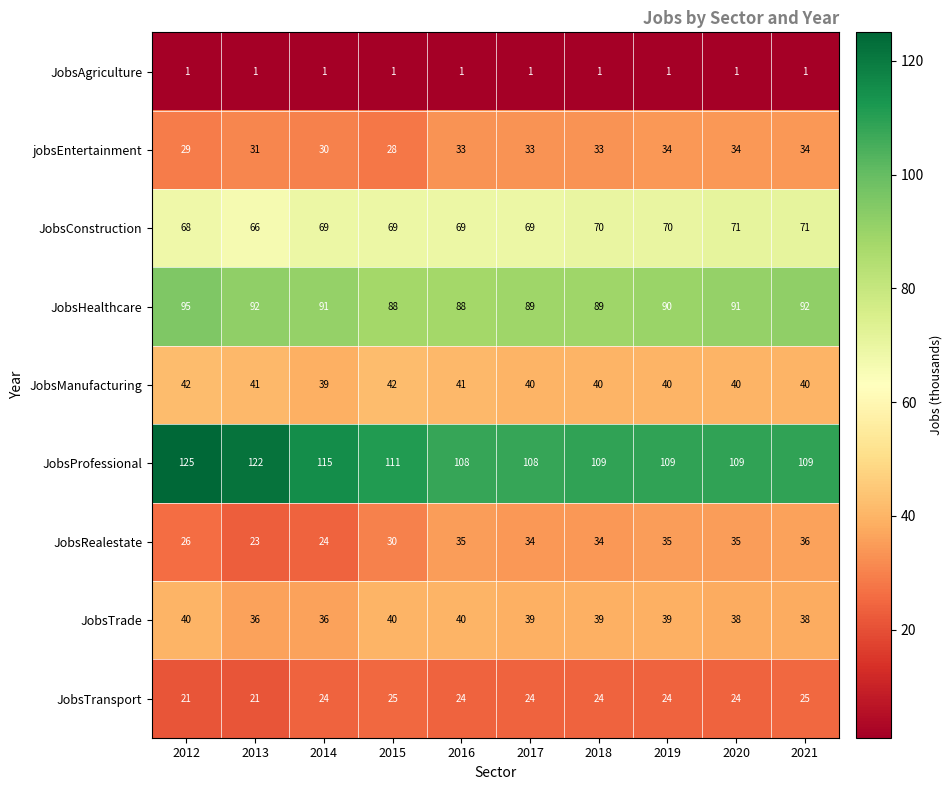

What is the sum of all JobsHealthcare values?

905